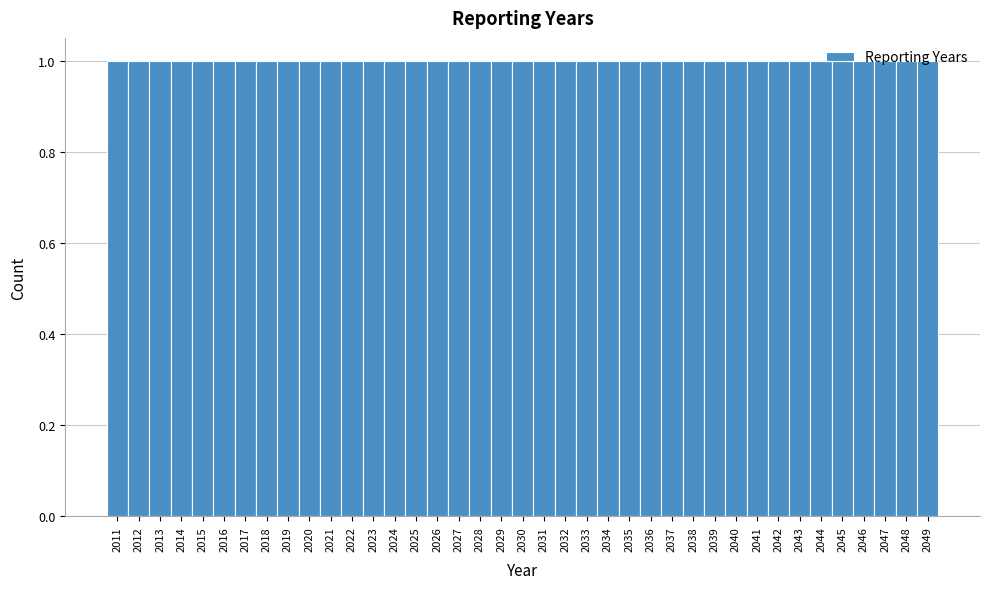

How tall is the bar that spans 2025.5 to 2026.5 on the x-axis? The values are not printed on the chart, so give them approximately, as read against the axis.

1